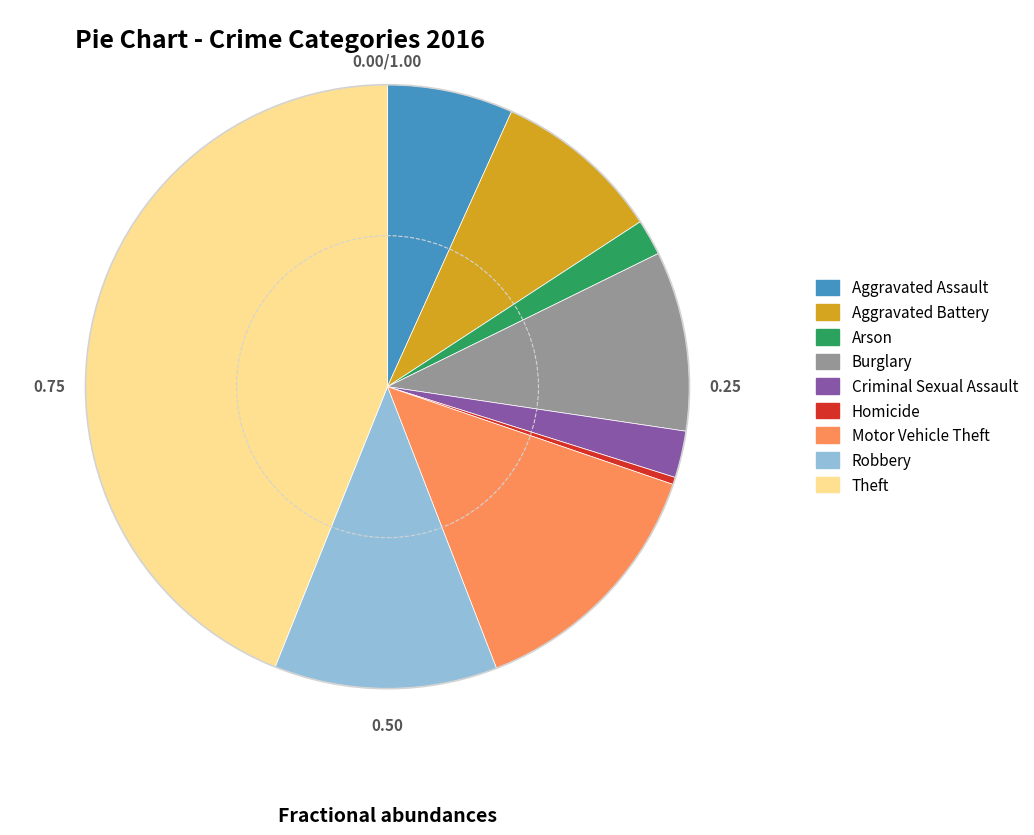

Between Robbery and Aggravated Assault, which is larger?

Robbery